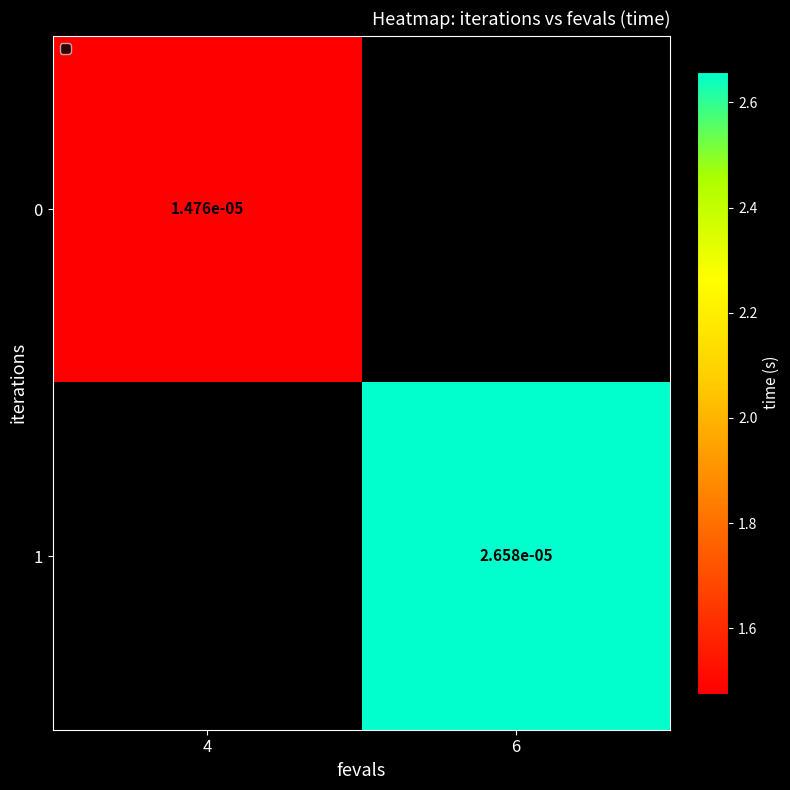

How many distinct data groups are displayed?

2